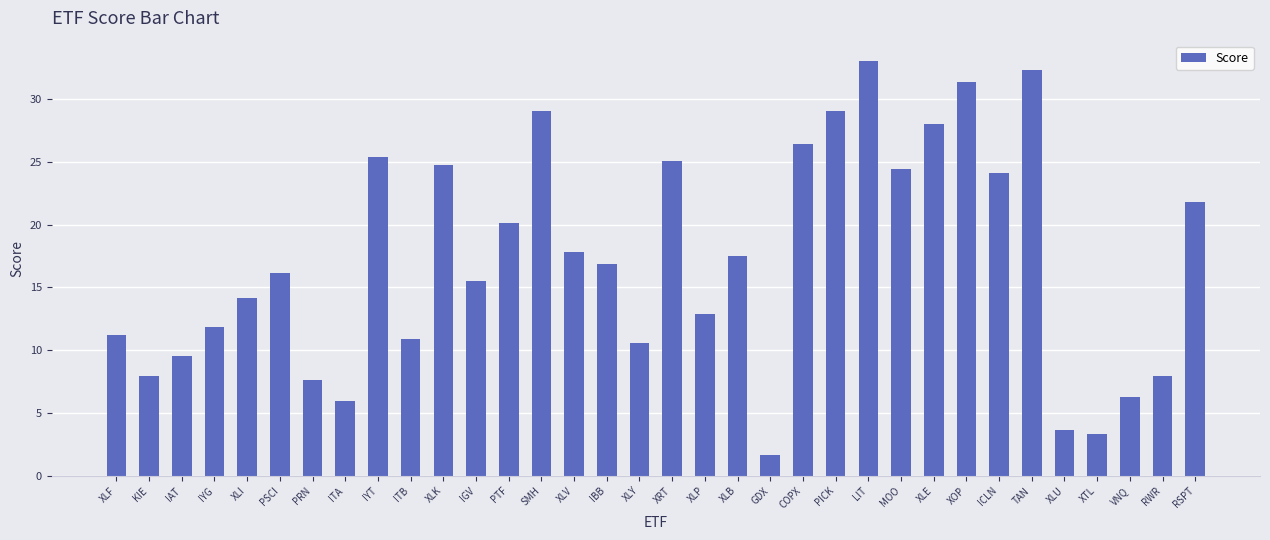

What is the difference between the values at PICK and IAT?

19.5